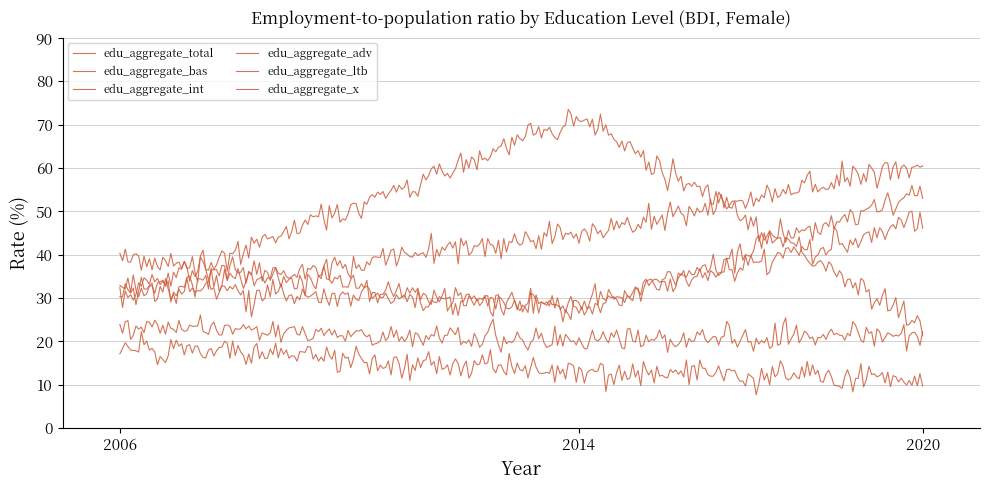

At which category is the sum across all series the highest?

2020